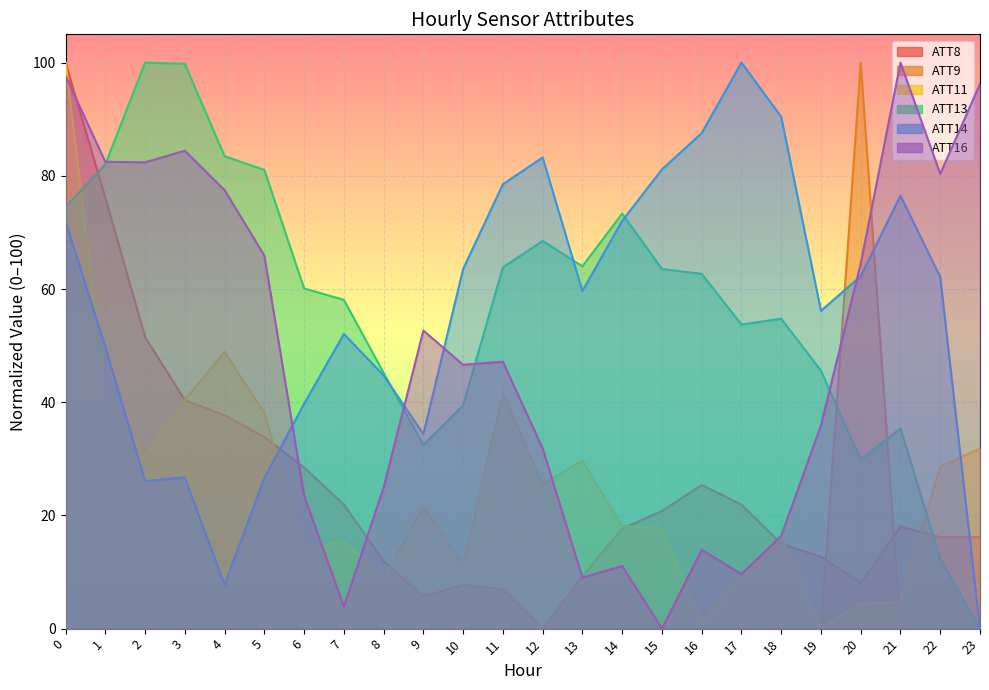

The value of ATT14 at 17 is 100.0. True or false?

True